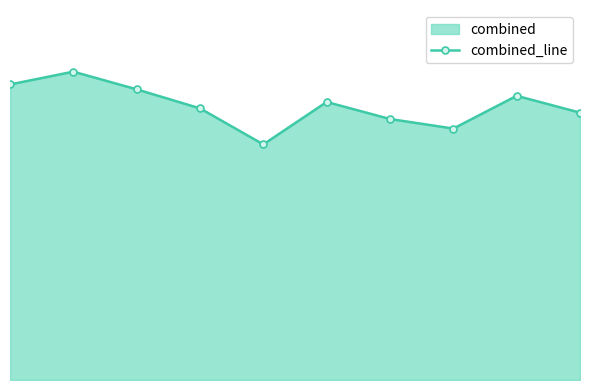

The chart shows a value of 0.3 at 8. True or false?

True